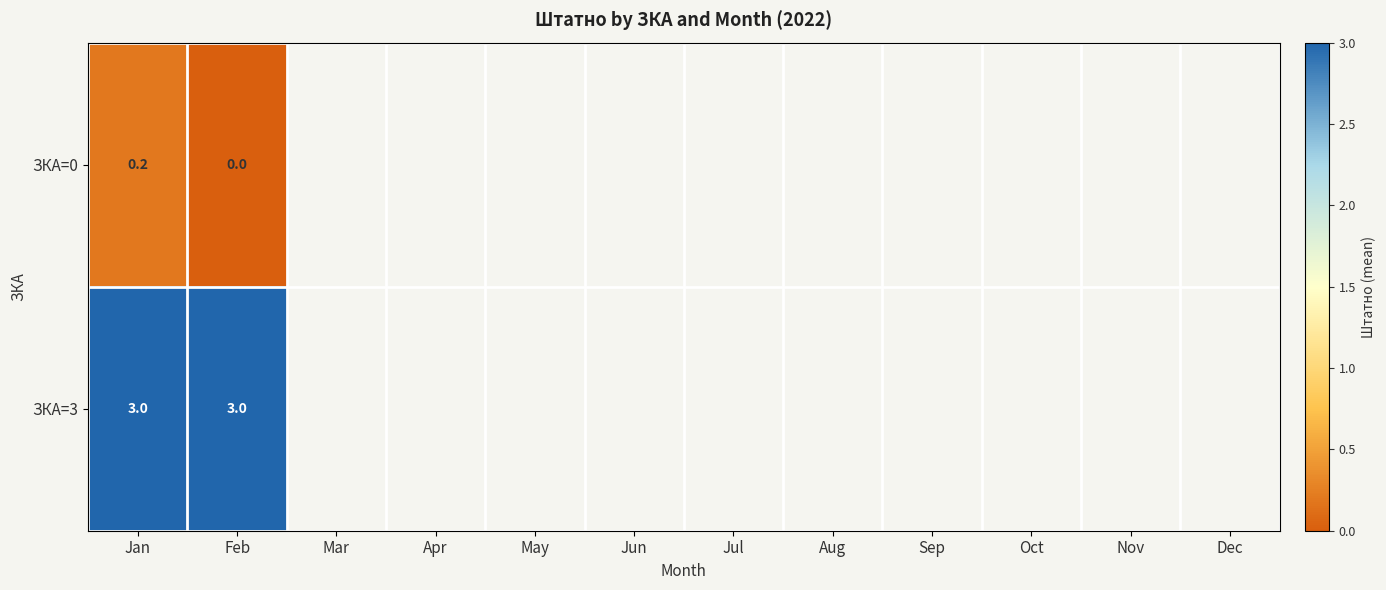

What is the maximum value for ЗКА=0?

0.2